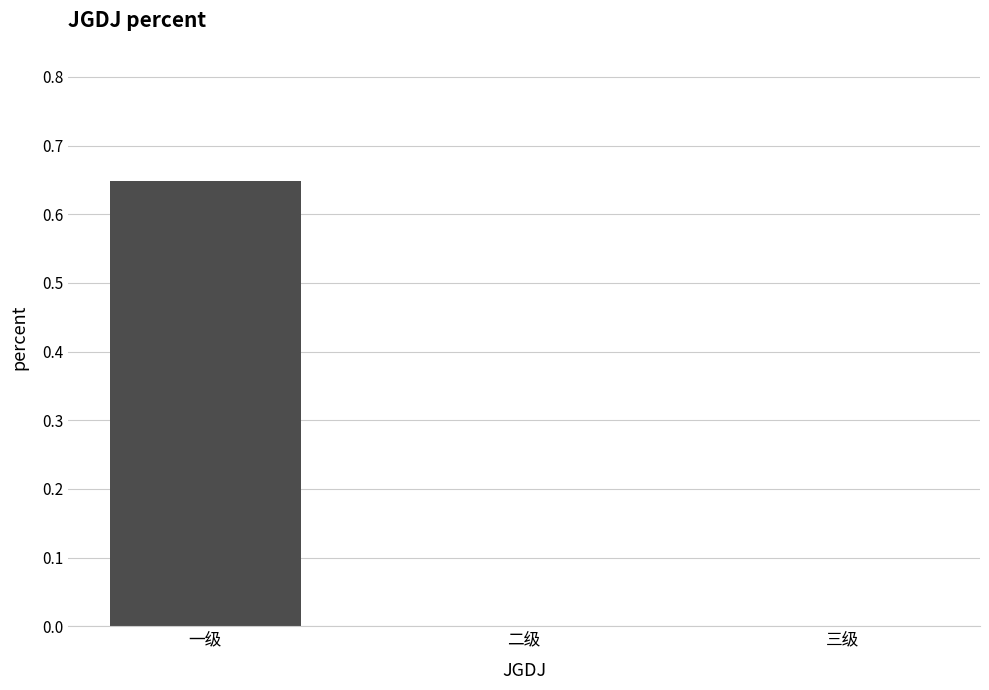

The value at 二级 is -0.4. True or false?

False